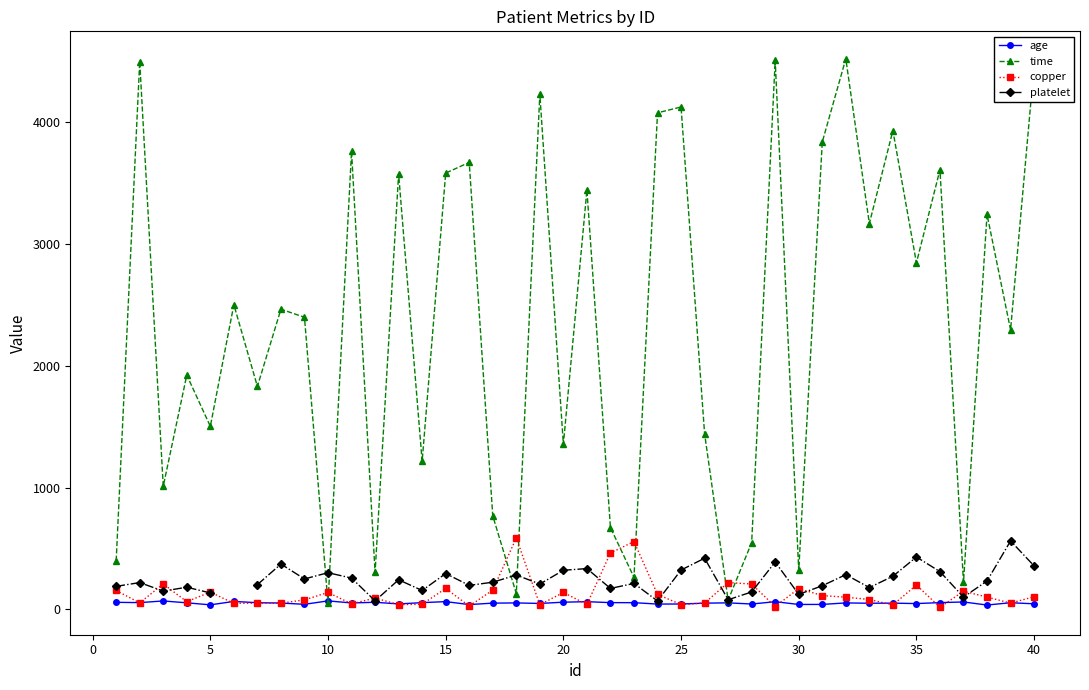

What is the maximum value for time?

4523.0